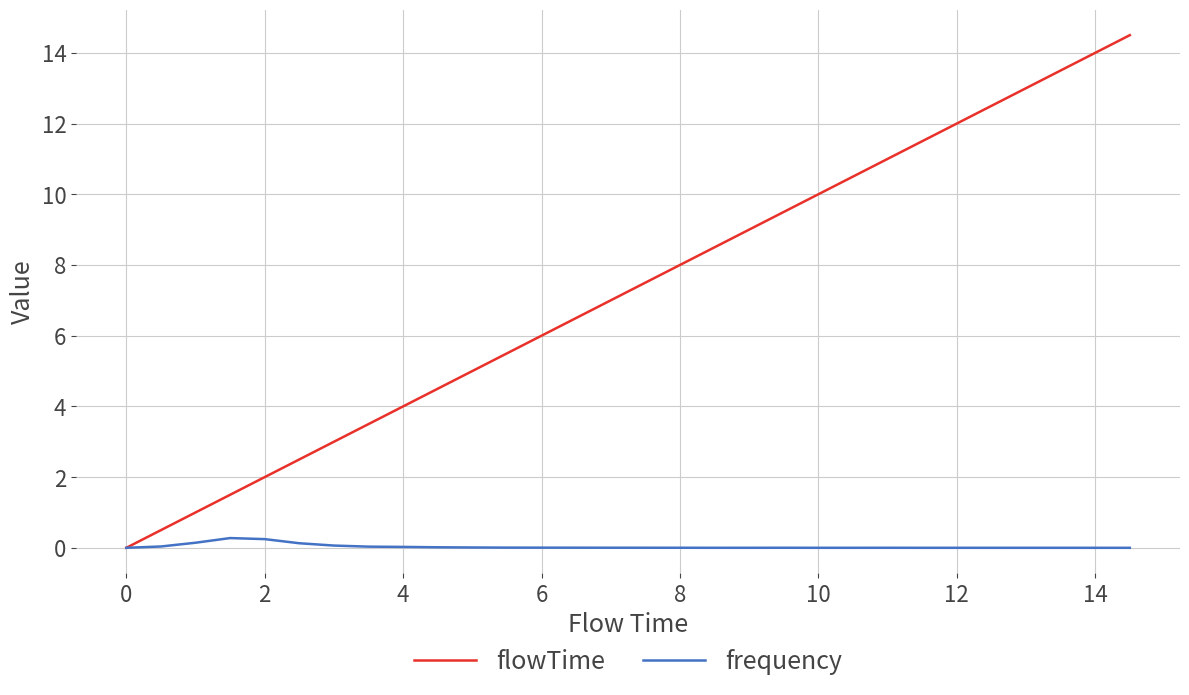

List the series in order of their overall mean, lowest first.

frequency, flowTime